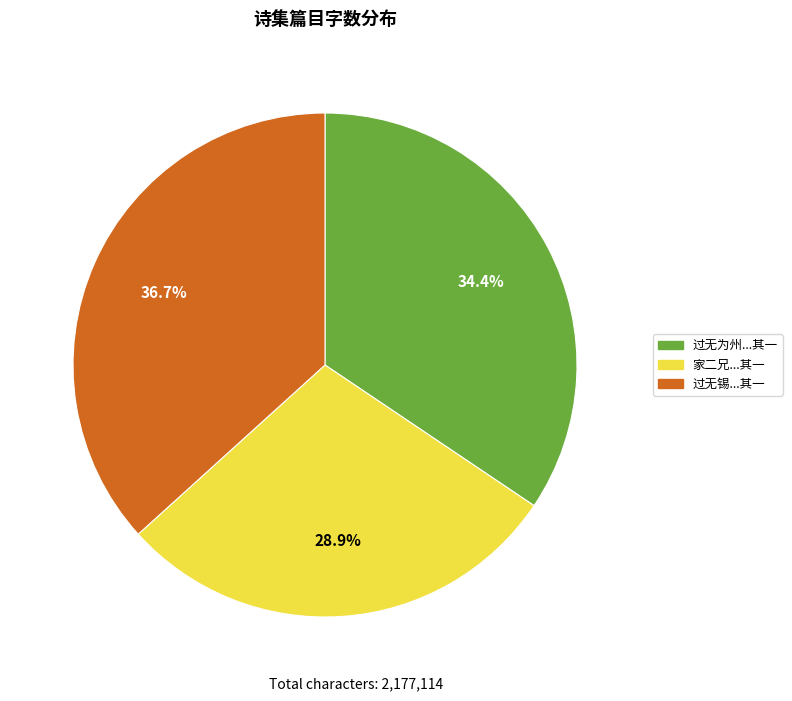

Is there any slice that represents more than half of the pie?

No